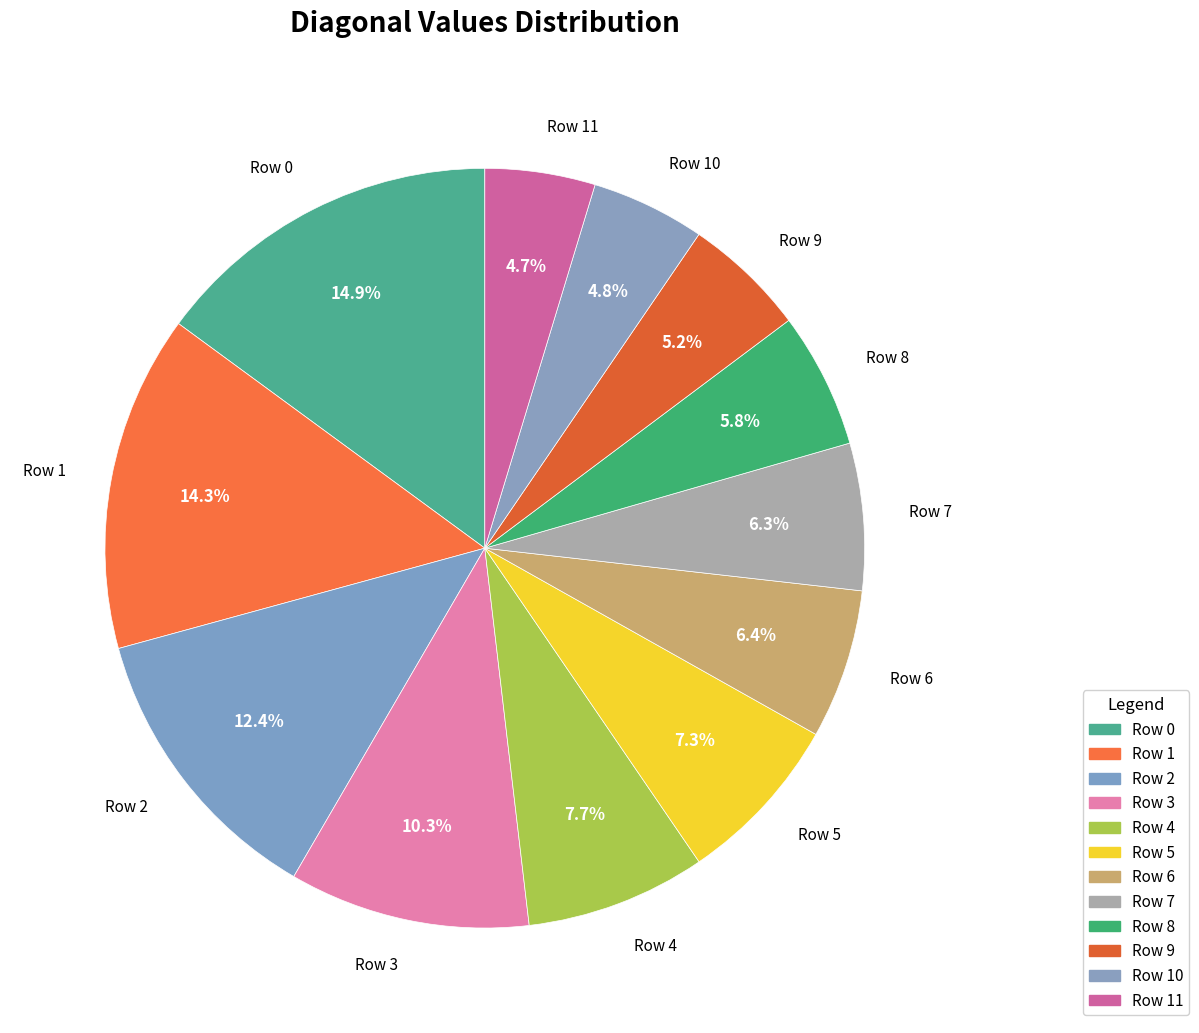

Which has a higher value, Row 8 or Row 10?

Row 8